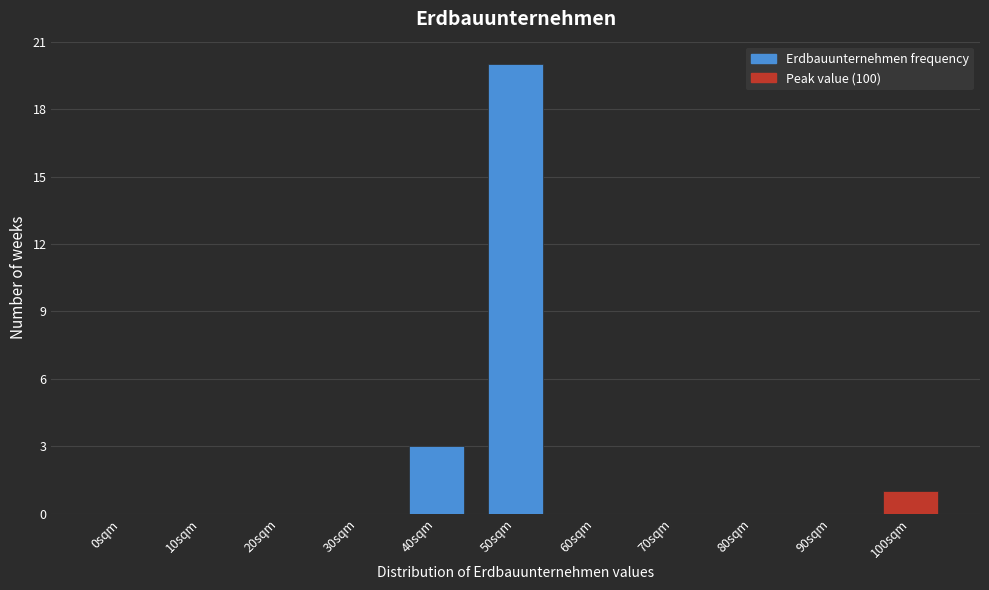

Reading left to right, list all the values displayed in this chart.

0sqm=0	10sqm=0	20sqm=0	30sqm=0	40sqm=3	50sqm=20	60sqm=0	70sqm=0	80sqm=0	90sqm=0	100sqm=1